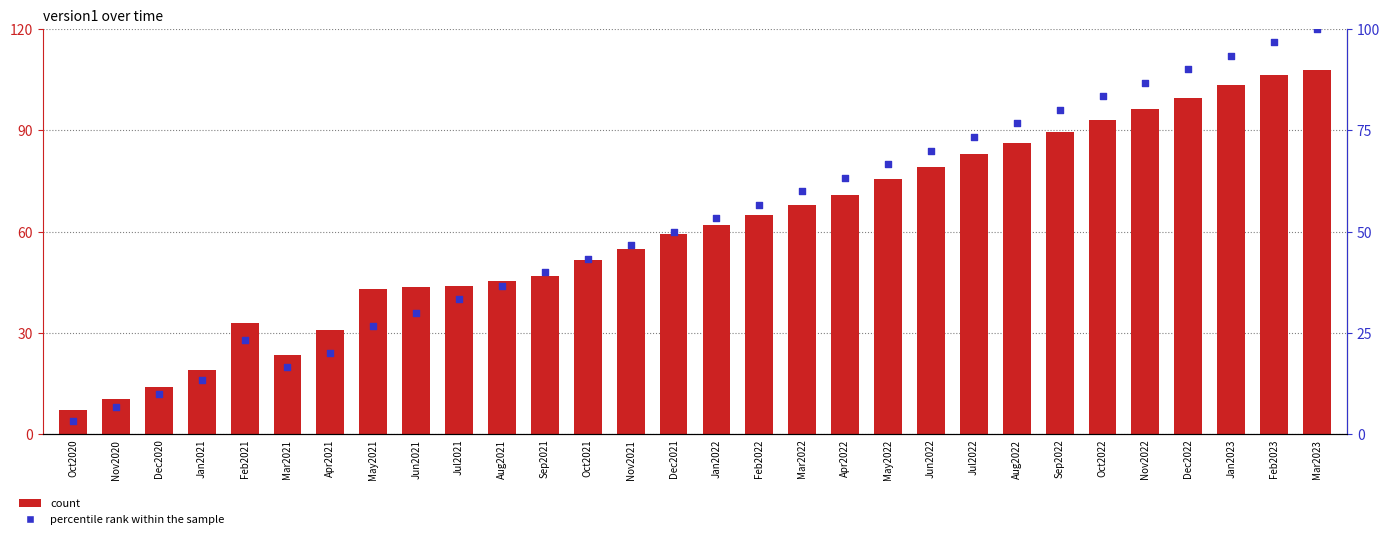

Is the value of percentile rank within the sample at Mar2023 greater than the value of count at Sep2022?

Yes